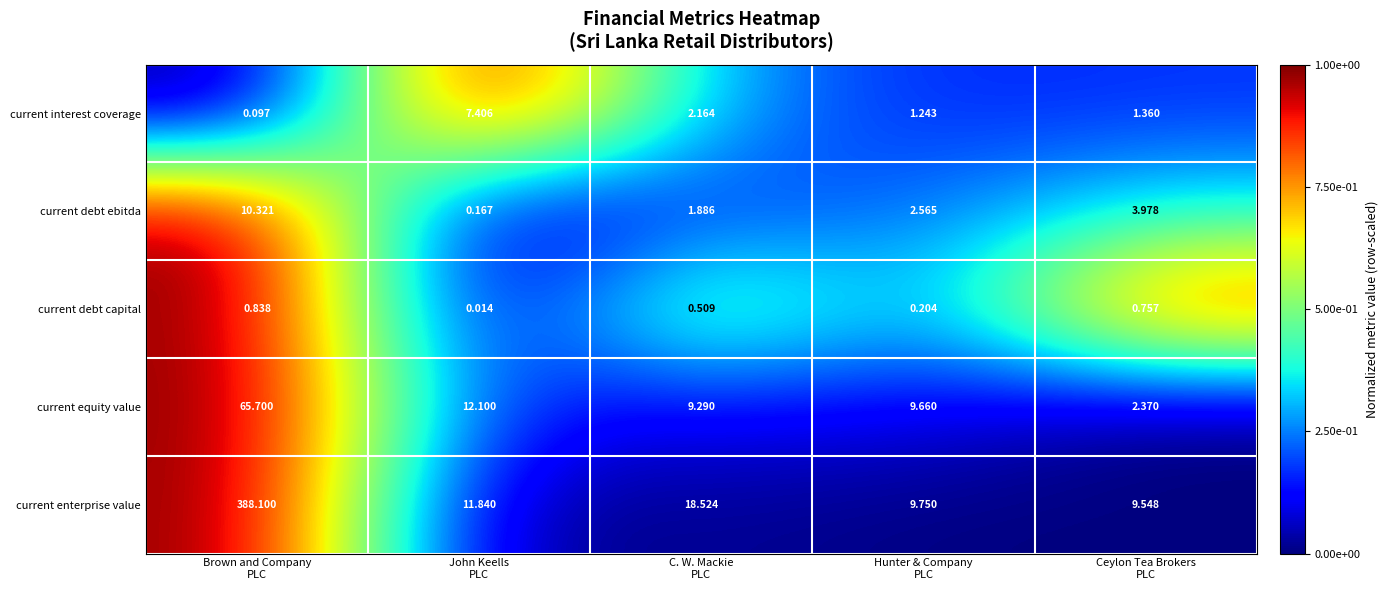

Rank the series by their maximum value, from lowest to highest.

current debt capital, current interest coverage, current debt ebitda, current equity value, current enterprise value